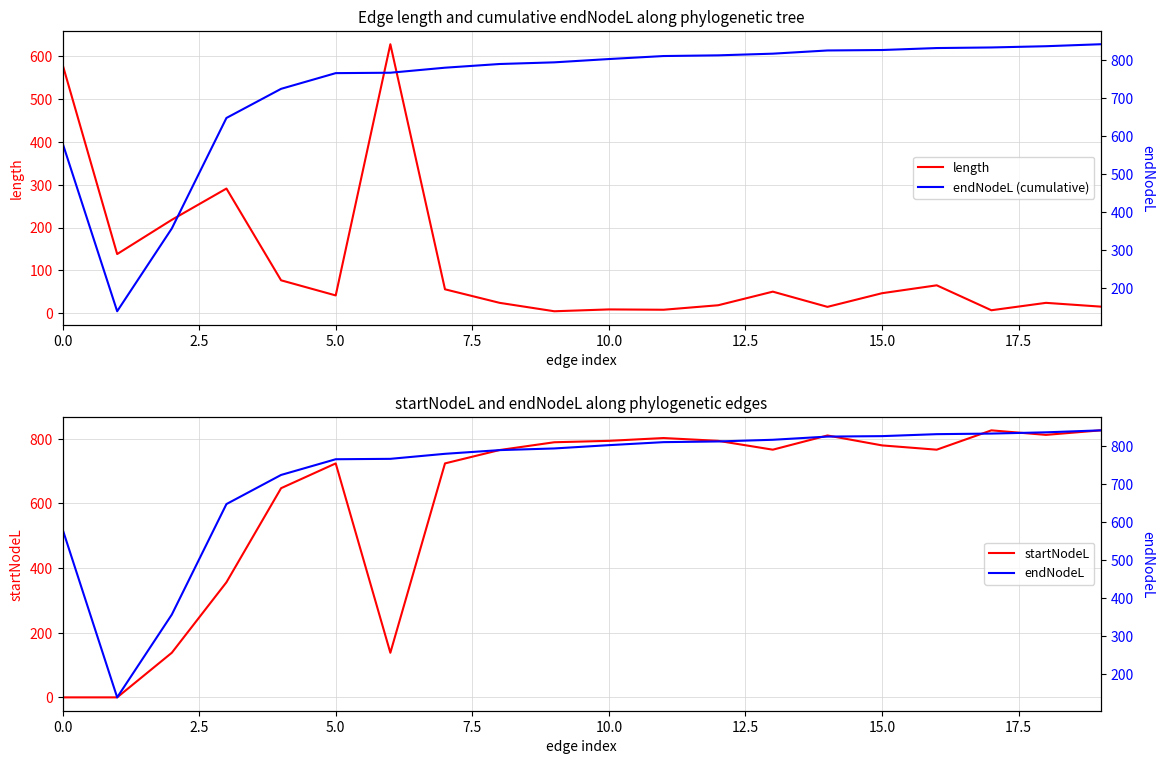

Rank the series by their maximum value, from lowest to highest.

length, startNodeL, endNodeL (cumulative), endNodeL